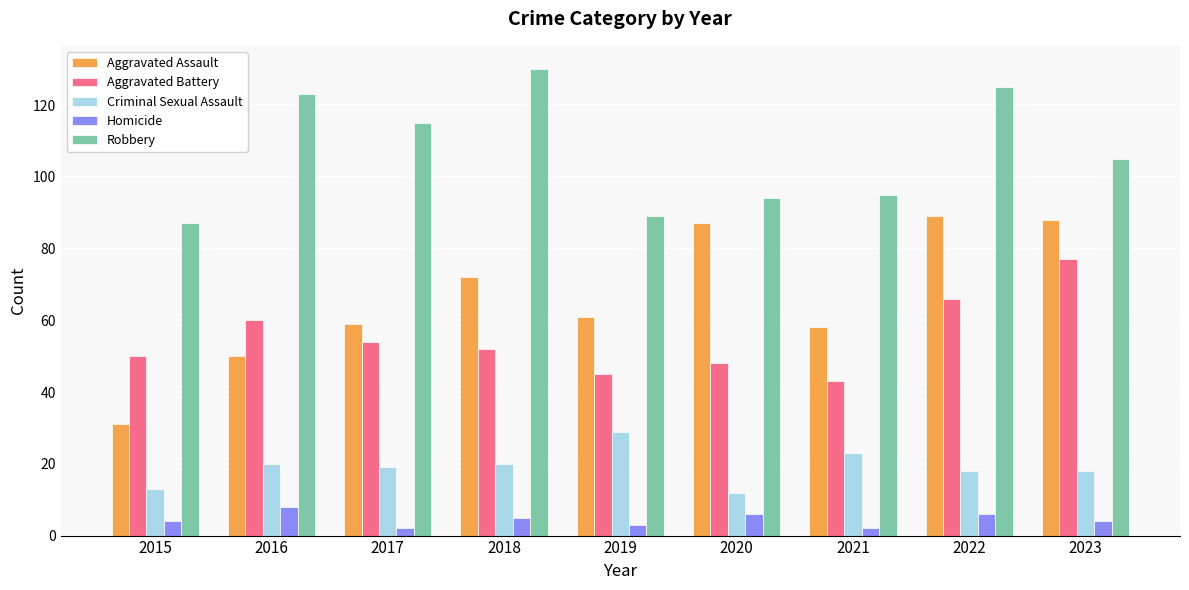

At which category is the sum across all series the highest?

2022